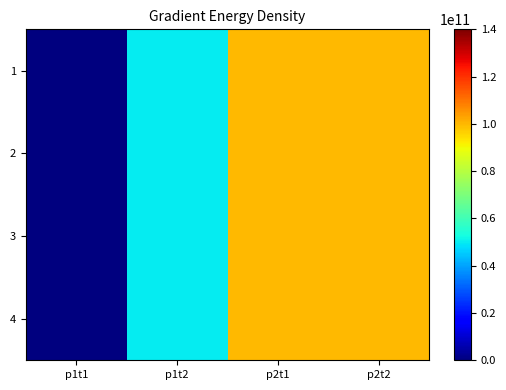

Rank the series at p1t2 from lowest to highest value.

1, 2, 3, 4